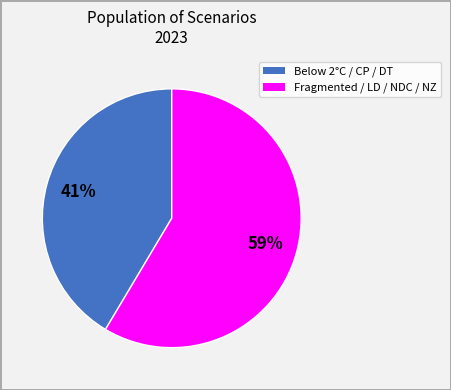

To the nearest percent, what is the average slice percentage?

50%